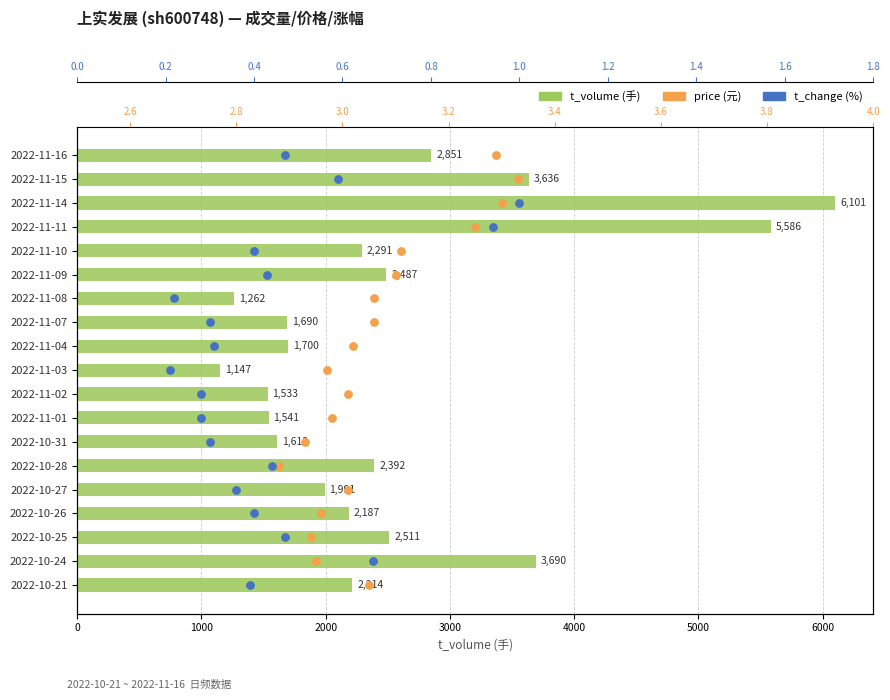

Which series reaches the maximum Y coordinate?

t_volume